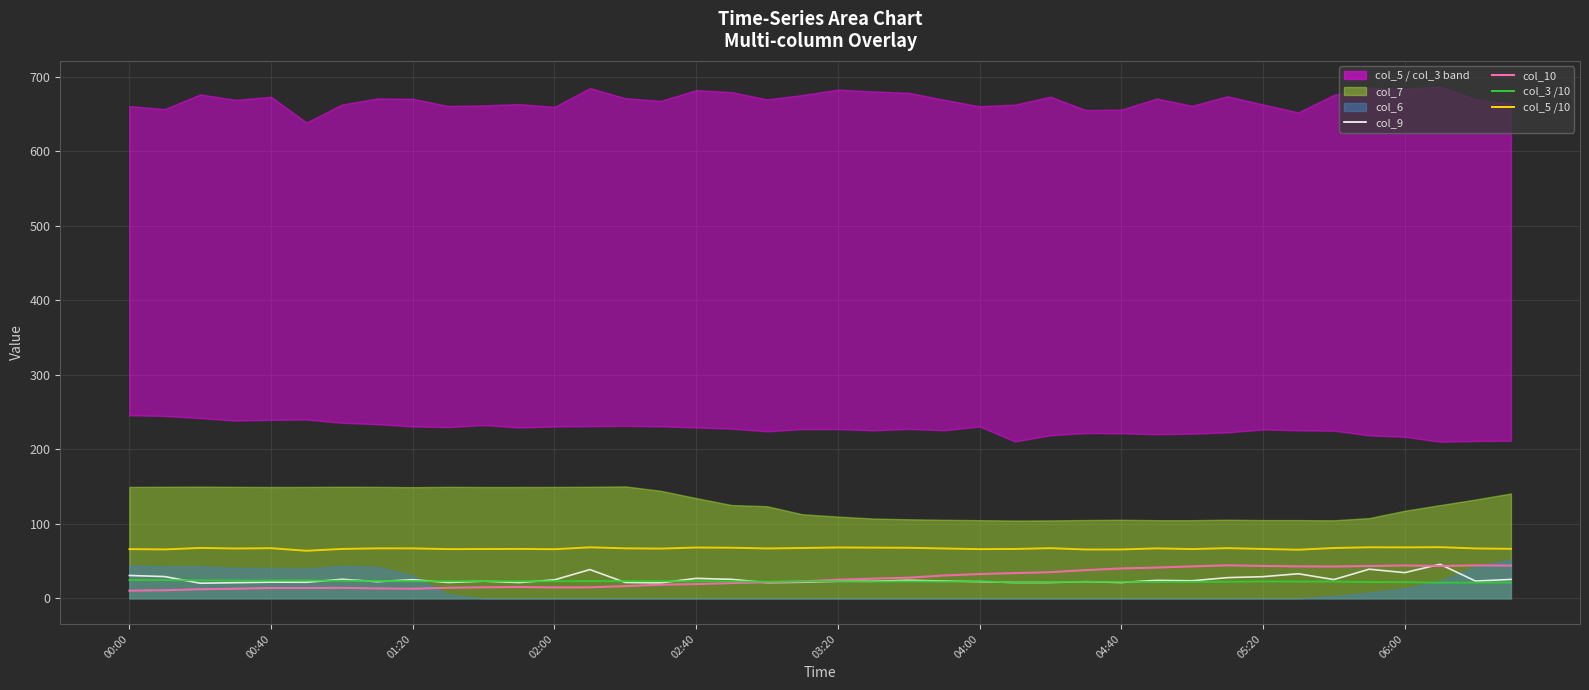

Is the value of col_5 /10 at 19 greater than the value of col_9 at 19?

Yes